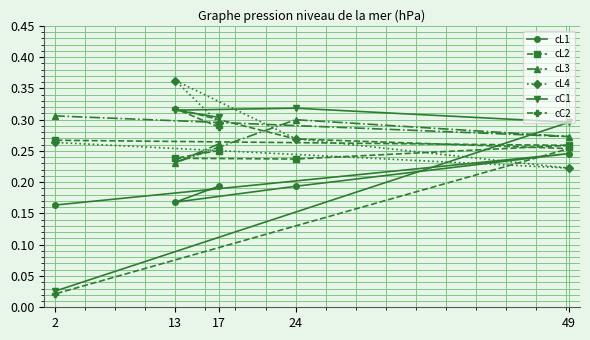

Which series changed the most between 17 and 13?

cL4